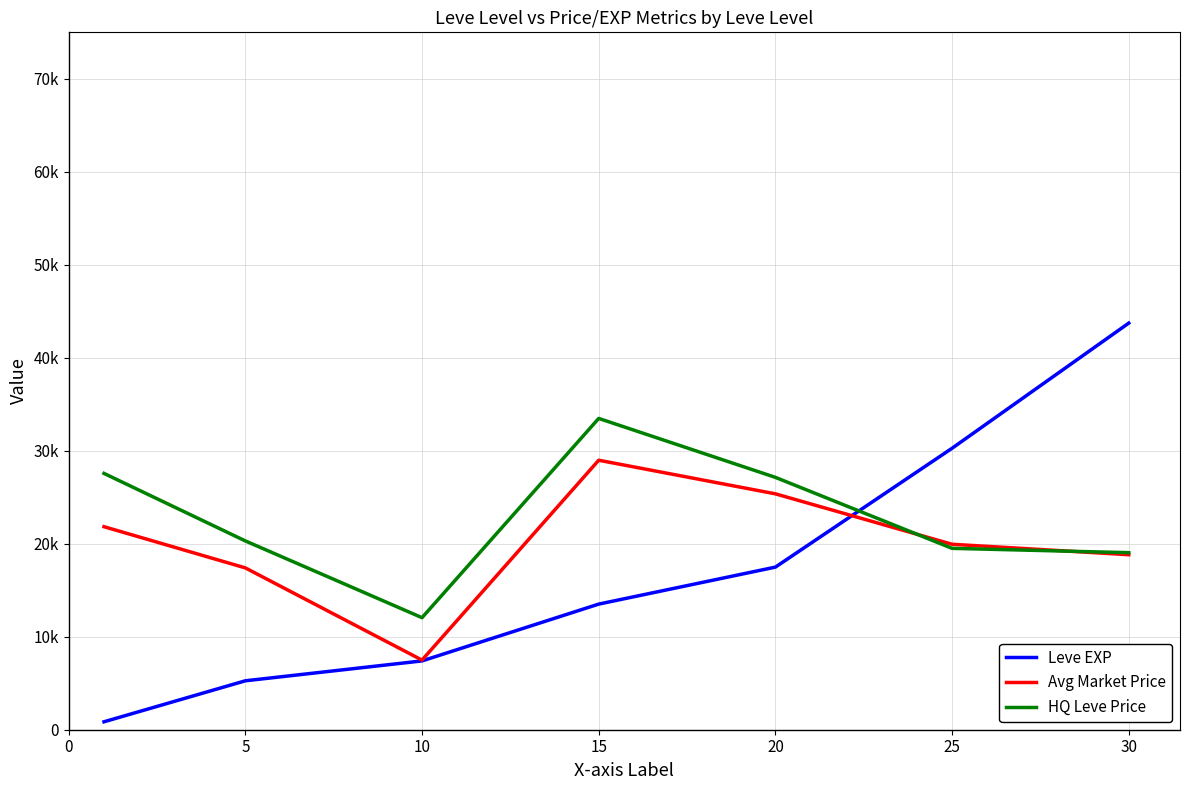

At which category does Avg Market Price reach its first local valley?

10